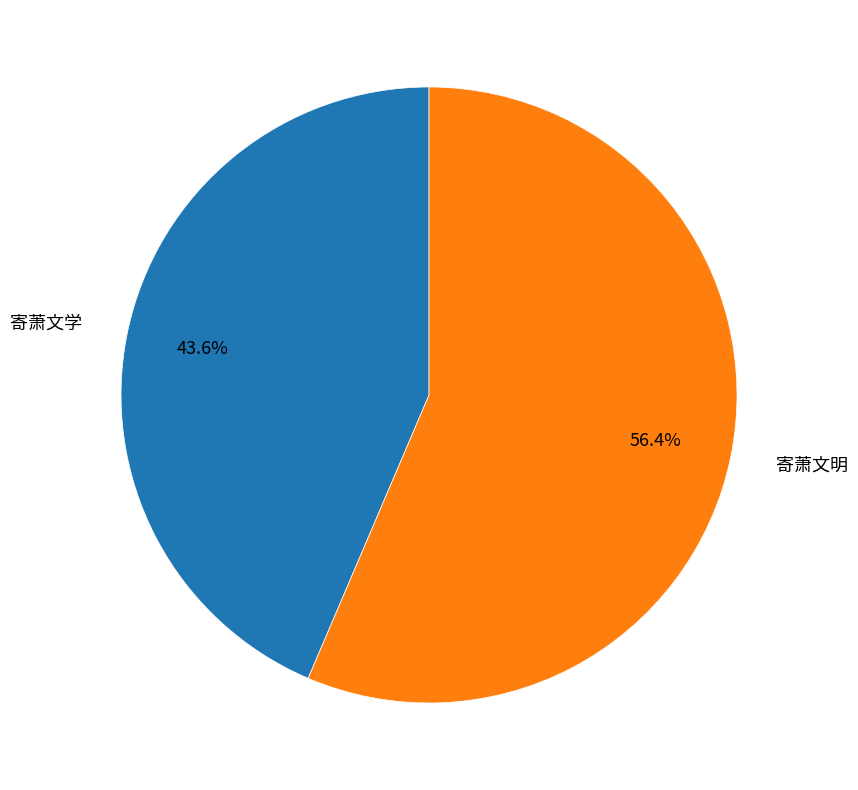

To the nearest percent, what percentage of the pie is 寄萧文明?

56%